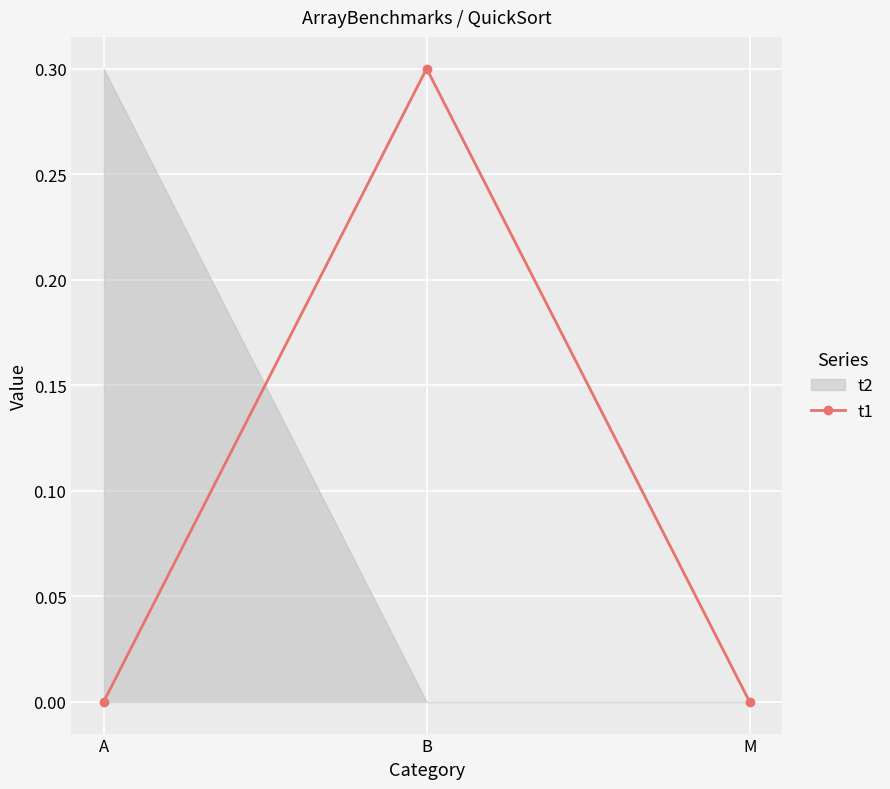

What is the difference between the values at B and A?

0.3